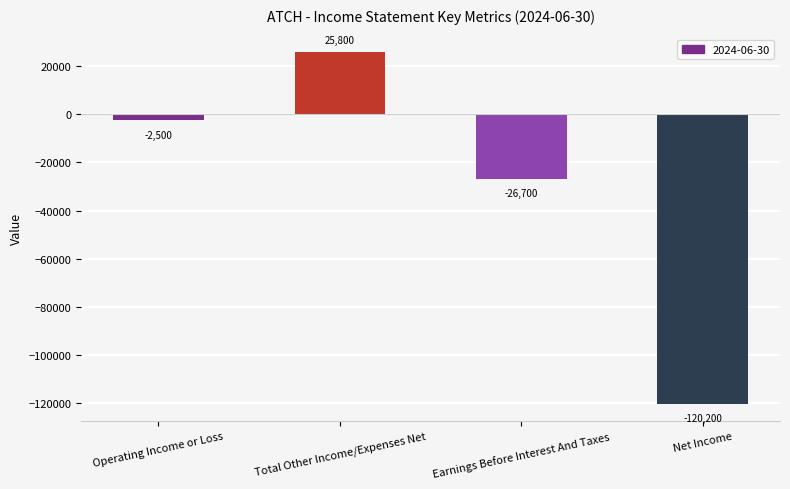

The value at Earnings Before Interest And Taxes is -26700. True or false?

True